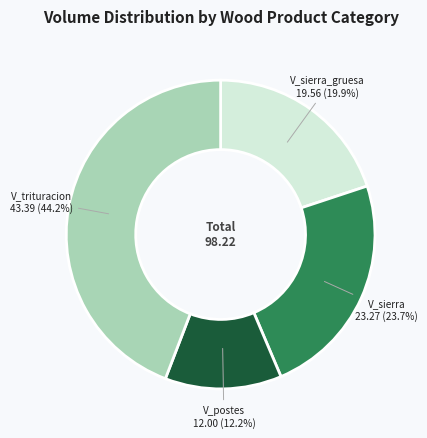

Is V_trituracion the majority of the pie?

No